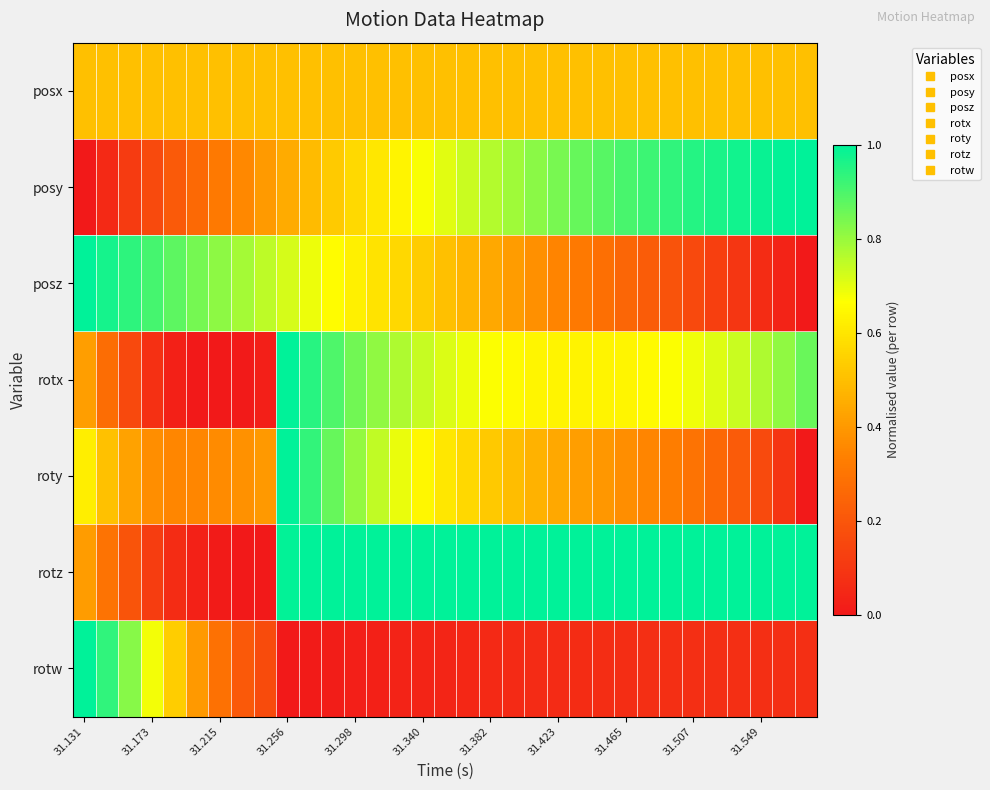

Reading right to left, transcribe all the data shown in this chart.

posx: 0.5	0.5	0.5	0.5	0.5	0.5	0.5	0.5	0.5	0.5	0.5	0.5	0.5	0.5	0.5	0.5	0.5	0.5	0.5	0.5	0.5	0.5	0.5	0.5	0.5	0.5	0.5	0.5	0.5	0.5	0.5	0.5	0.5
posy: 1.0	1.0	1.0	1.0	1.0	1.0	0.9	0.9	0.9	0.9	0.9	0.8	0.8	0.8	0.8	0.7	0.7	0.7	0.6	0.6	0.6	0.5	0.5	0.4	0.4	0.4	0.3	0.3	0.2	0.2	0.1	0.1	0.0
posz: 0.0	0.0	0.1	0.1	0.1	0.2	0.2	0.2	0.3	0.3	0.3	0.3	0.4	0.4	0.4	0.5	0.5	0.5	0.6	0.6	0.6	0.7	0.7	0.7	0.8	0.8	0.8	0.8	0.9	0.9	0.9	1.0	1.0
rotx: 0.9	0.8	0.8	0.7	0.7	0.7	0.7	0.7	0.6	0.6	0.6	0.6	0.6	0.7	0.7	0.7	0.7	0.7	0.8	0.8	0.9	0.9	0.9	1.0	0.0	0.0	0.0	0.0	0.0	0.1	0.2	0.3	0.4
roty: 0.0	0.1	0.2	0.2	0.3	0.3	0.3	0.4	0.4	0.4	0.4	0.4	0.5	0.5	0.5	0.6	0.6	0.6	0.7	0.7	0.8	0.9	0.9	1.0	0.4	0.4	0.4	0.4	0.4	0.4	0.4	0.5	0.6
rotz: 1.0	1.0	1.0	1.0	1.0	1.0	1.0	1.0	1.0	1.0	1.0	1.0	1.0	1.0	1.0	1.0	1.0	1.0	1.0	1.0	1.0	1.0	1.0	1.0	0.0	0.0	0.0	0.0	0.1	0.1	0.2	0.3	0.4
rotw: 0.1	0.1	0.1	0.1	0.1	0.1	0.1	0.1	0.1	0.1	0.1	0.1	0.1	0.1	0.1	0.0	0.0	0.0	0.0	0.0	0.0	0.0	0.0	0.0	0.2	0.2	0.3	0.4	0.5	0.7	0.8	0.9	1.0